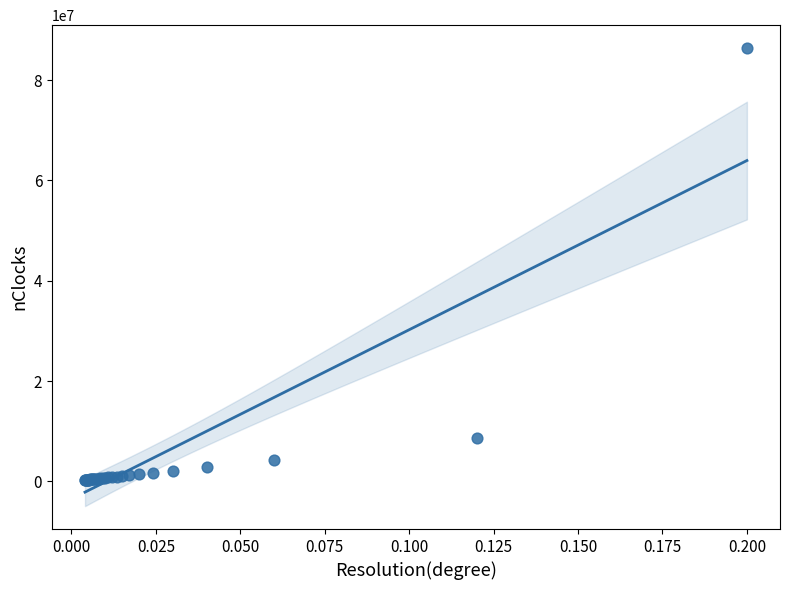

What Y value in the scatter plot is closest to 43344000?

8640000